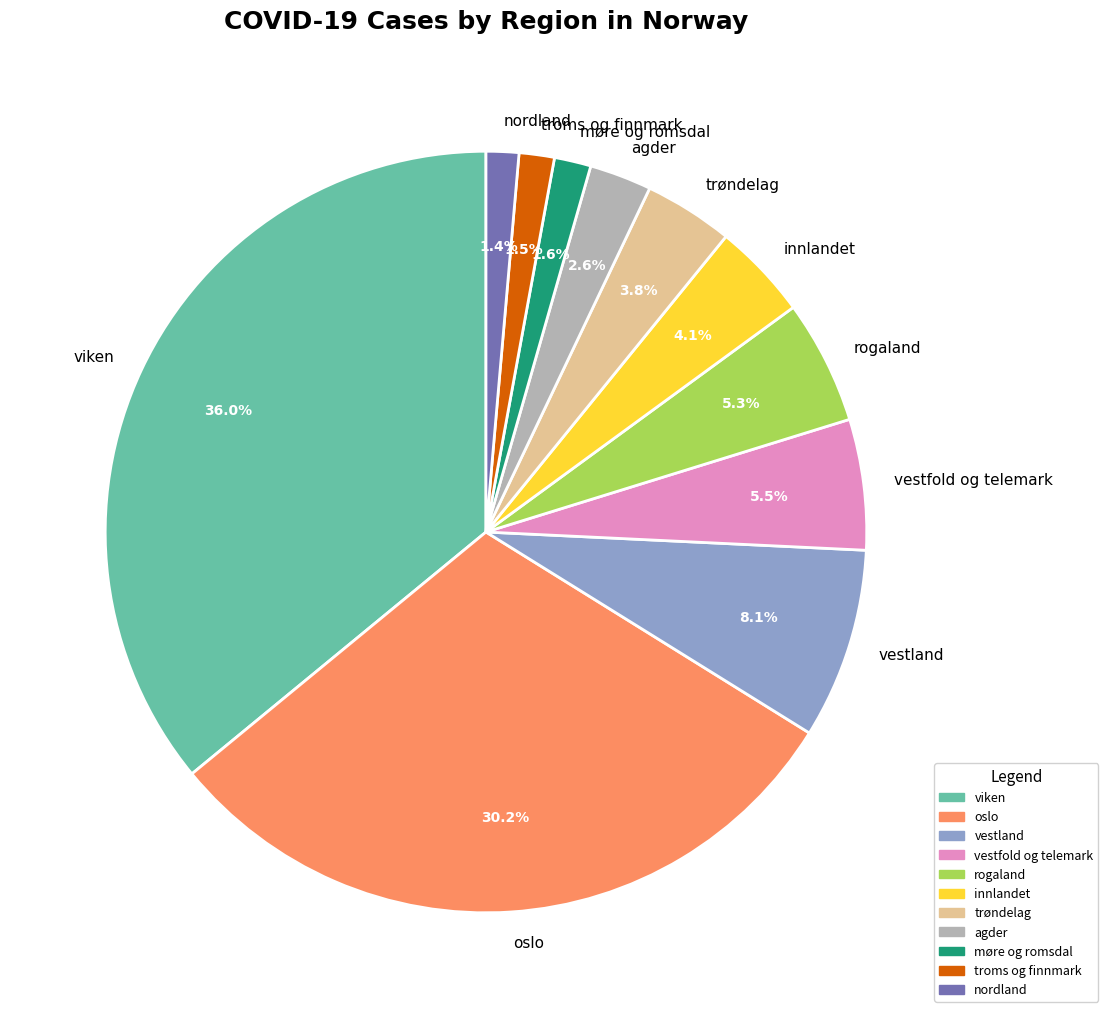

What is the largest slice in the pie chart?

viken